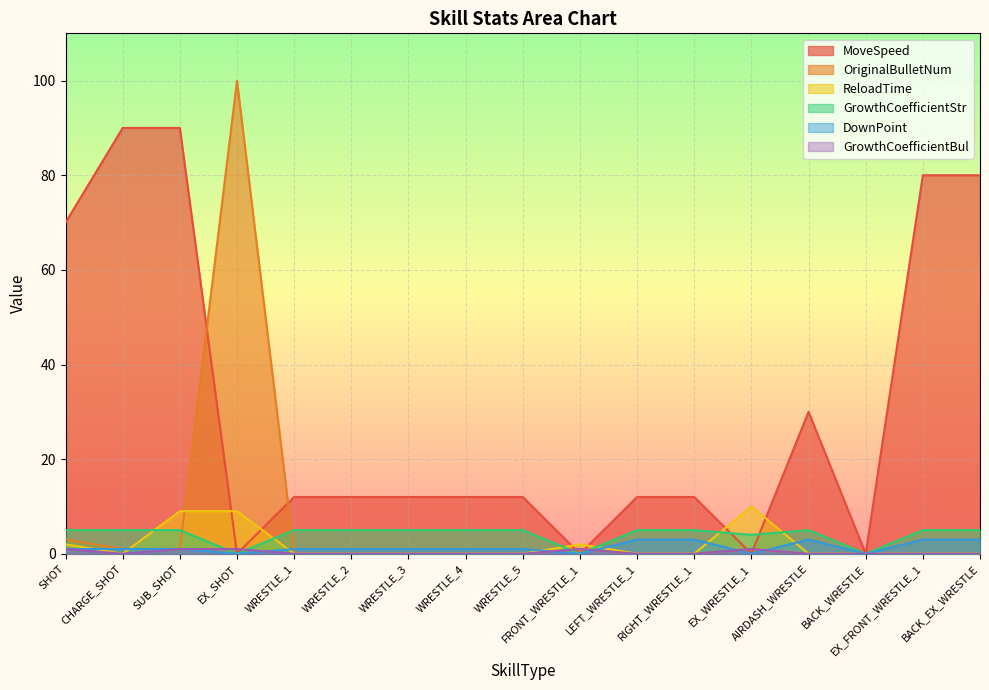

What are all the series names shown in the legend?

MoveSpeed, OriginalBulletNum, ReloadTime, GrowthCoefficientStr, DownPoint, GrowthCoefficientBul